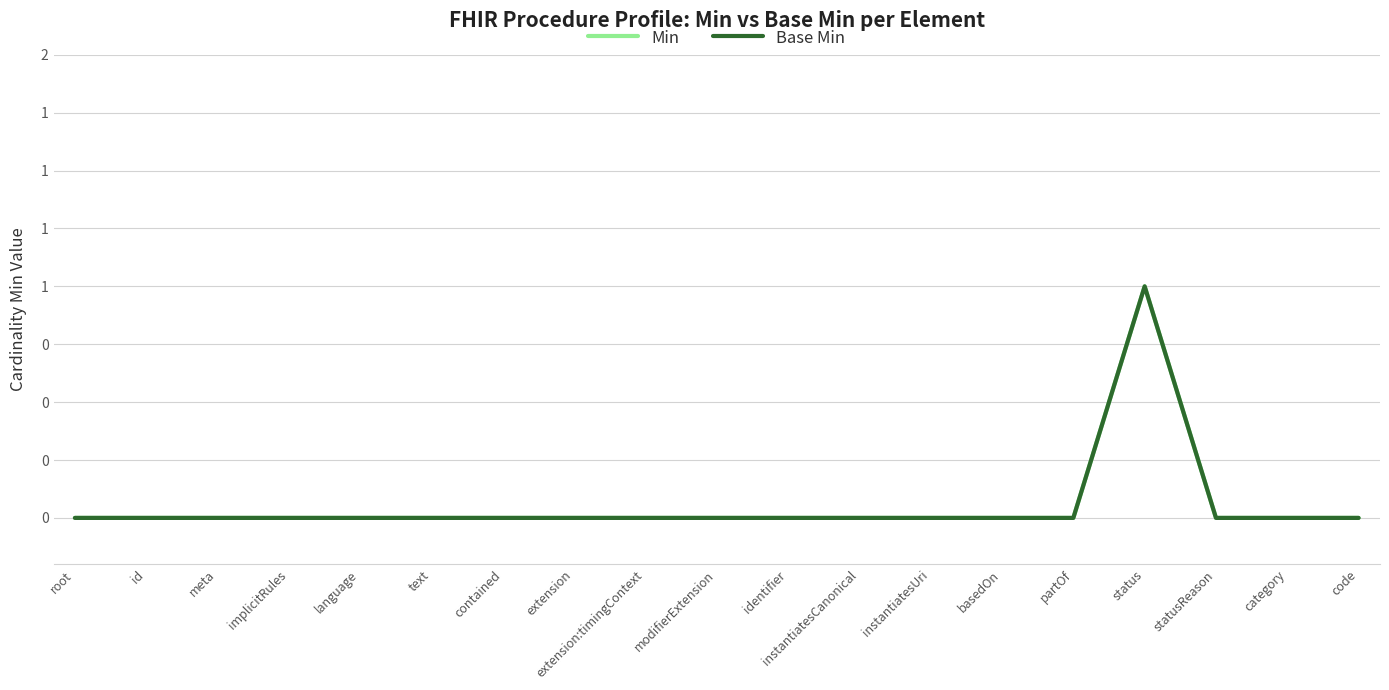

Rank the series at id from highest to lowest value.

Min, Base Min